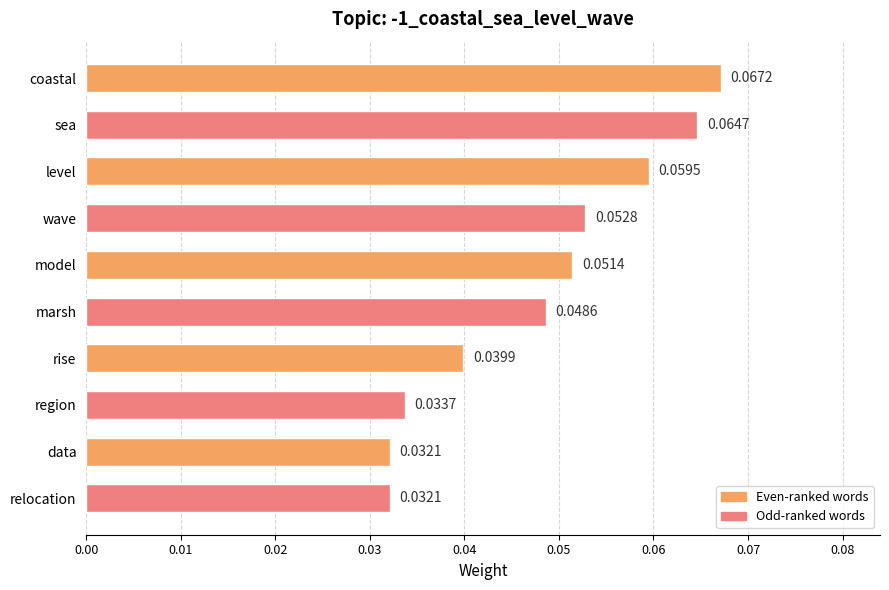

Which has a higher value, relocation or level?

level